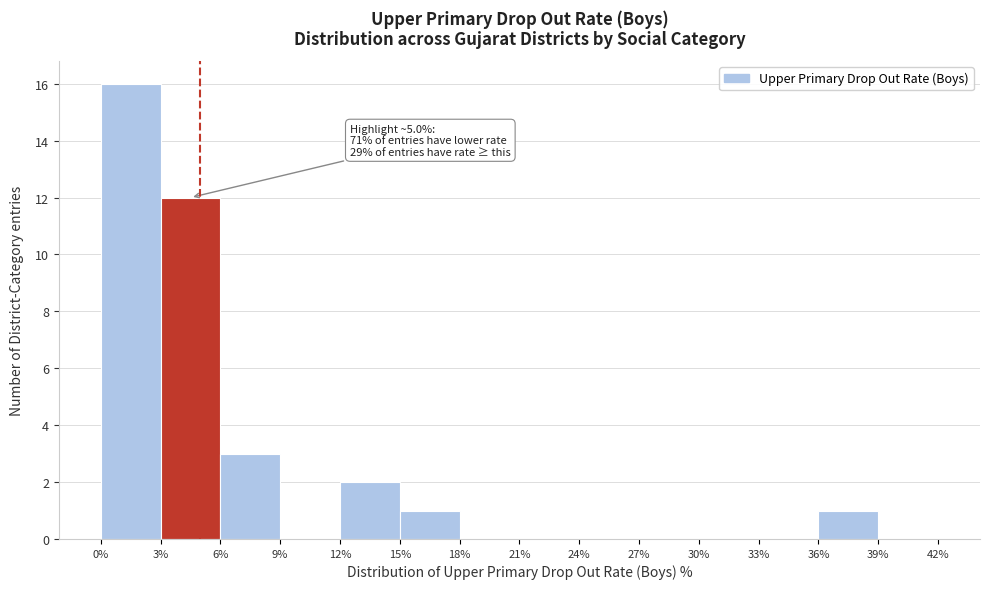

Over which range of the x-axis is the bar tallest?

0% to 3%